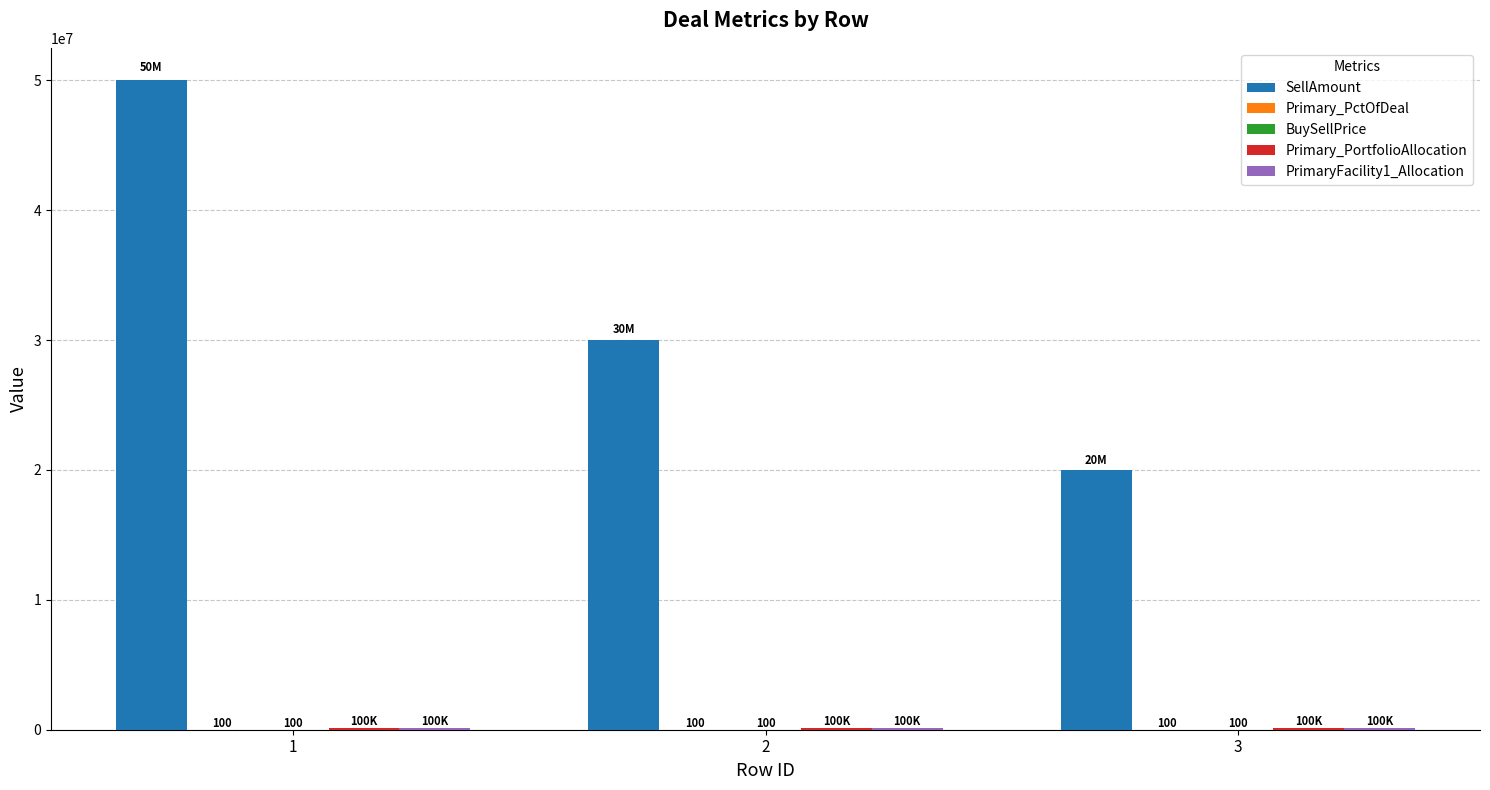

What is the maximum value shown in the chart?

50000000